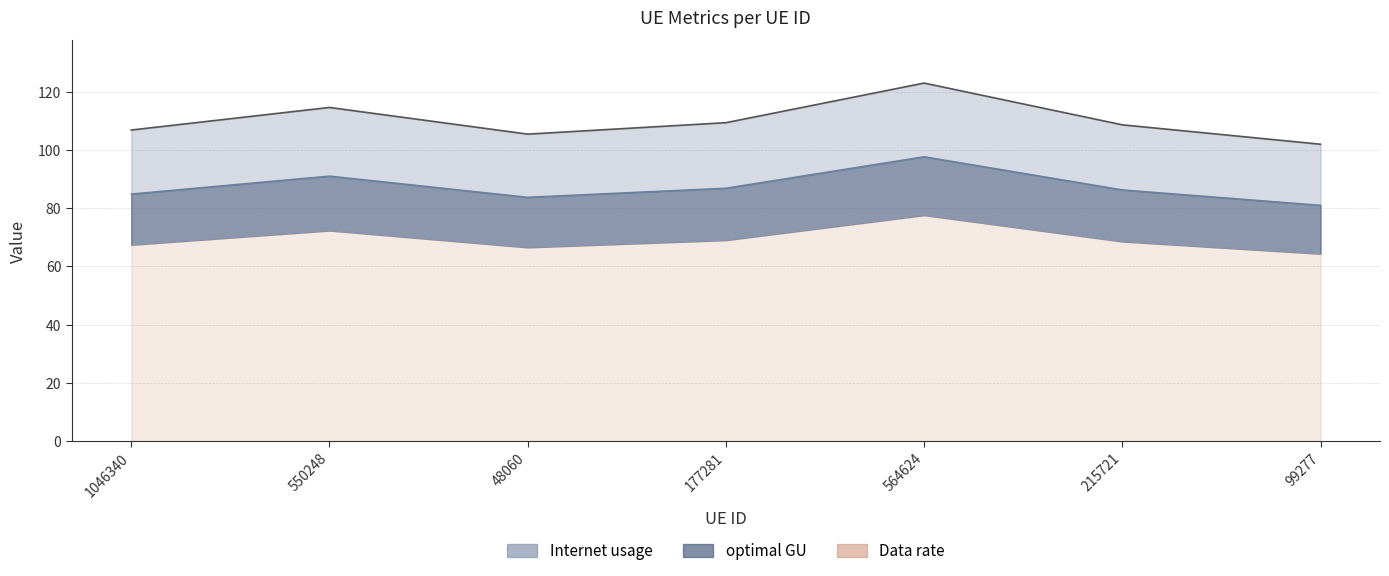

What is the greatest value displayed?

123.0